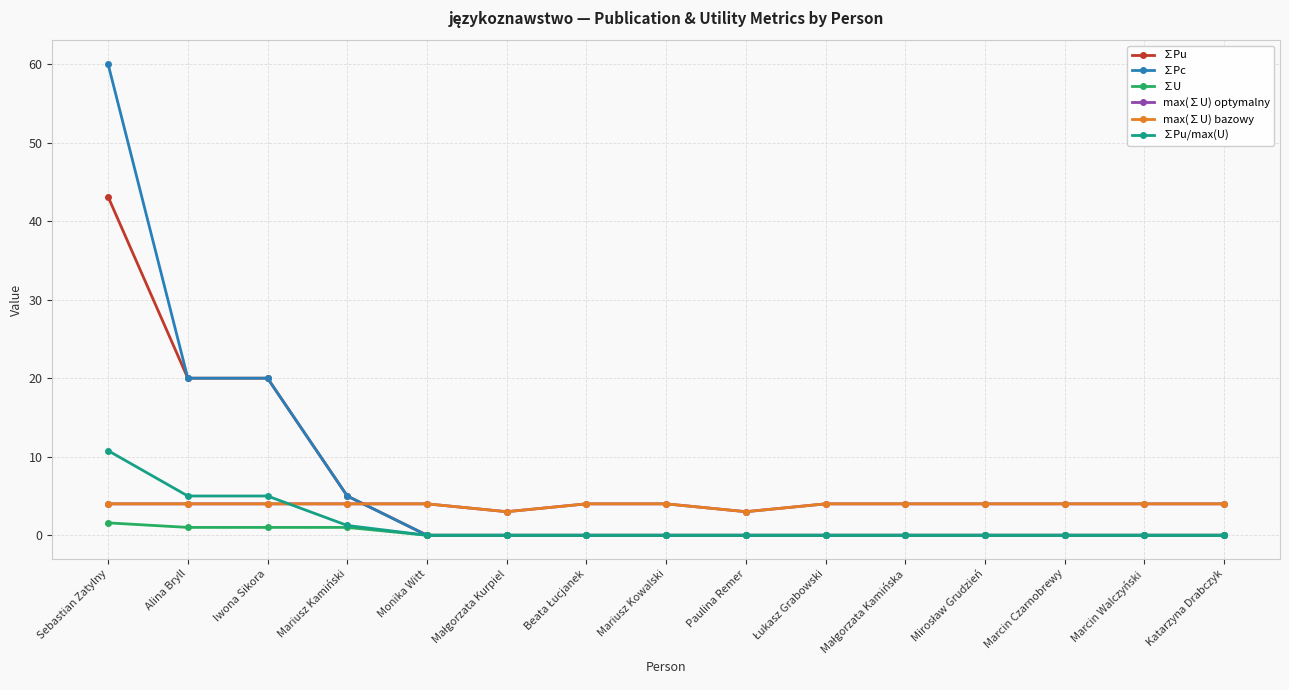

Is this an area chart (filled region under the line)?

No